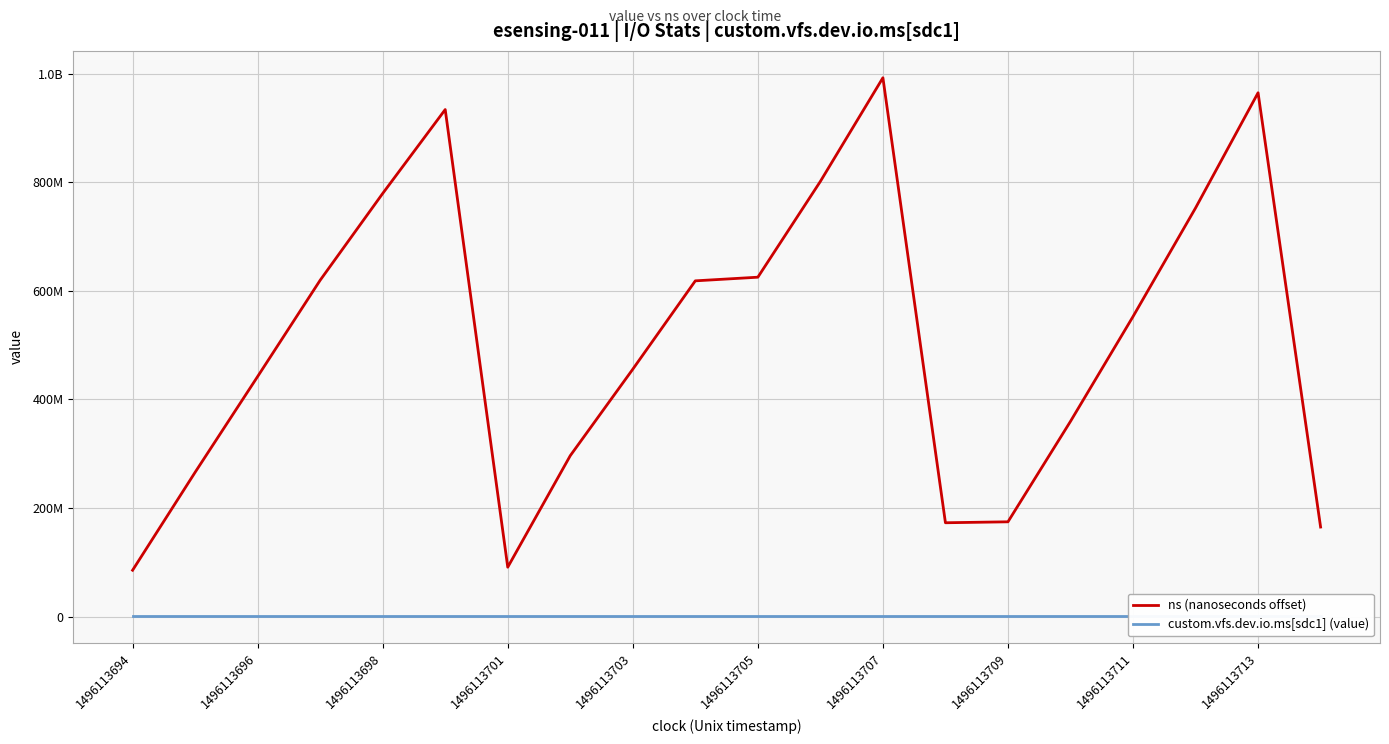

Does the chart display data point markers on the line(s)?

No